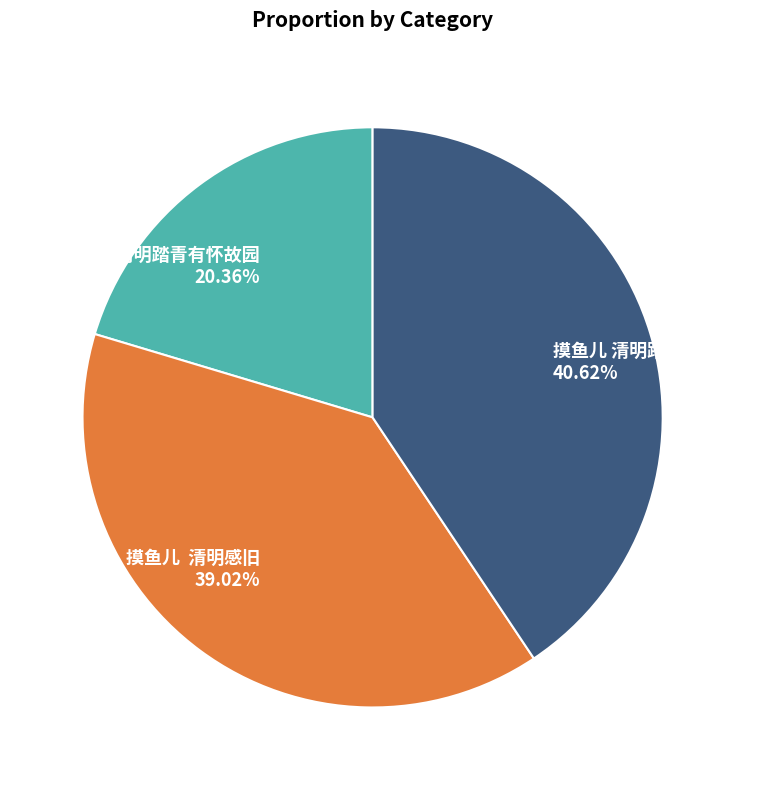

Combined, do 摸鱼儿·清明踏青有怀故园 20.36% and 摸鱼儿 清明踏青有怀故园 40.62% account for over 50%?

Yes